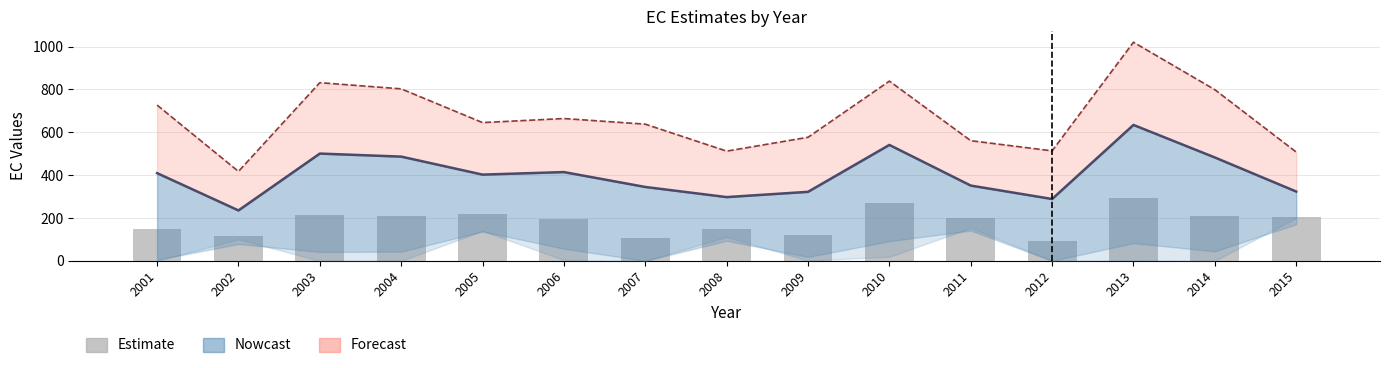

What is the value of the EC_1.00 bar at the 11th from the left?

201.6